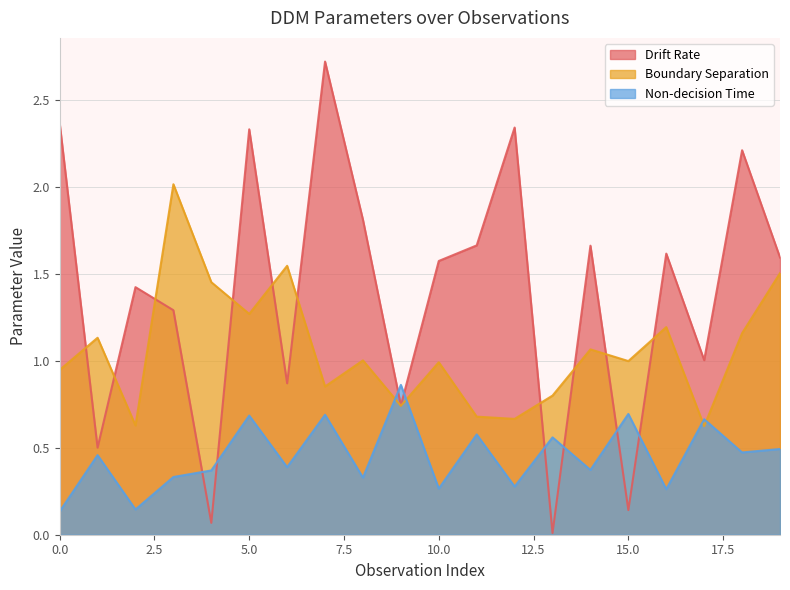

What is the value of the Drift Rate point at the 20th from the left?

1.6